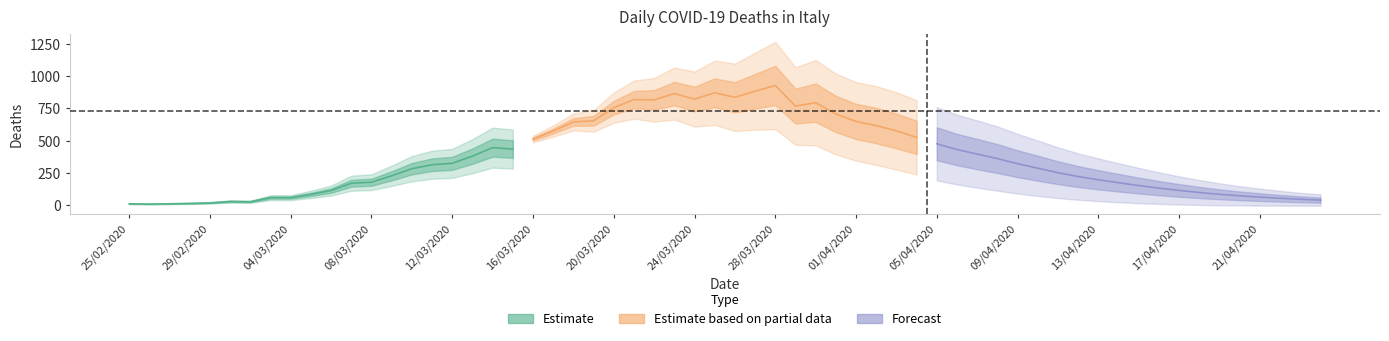

What are all the series names shown in the legend?

Estimate, Estimate based on partial data, Forecast